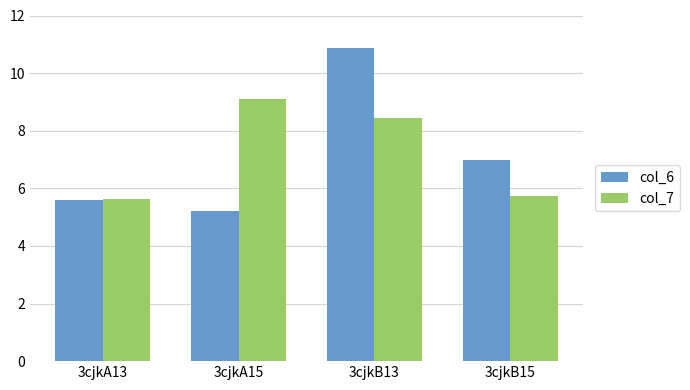

What is the greatest value displayed?

10.9